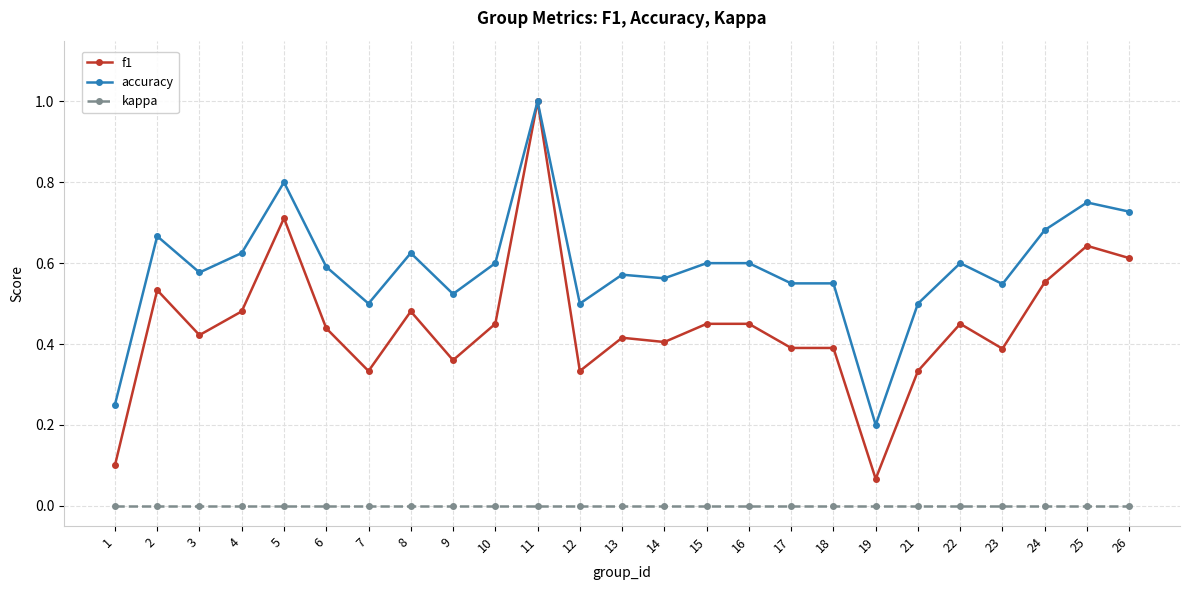

Rank the series at 17 from highest to lowest value.

accuracy, f1, kappa